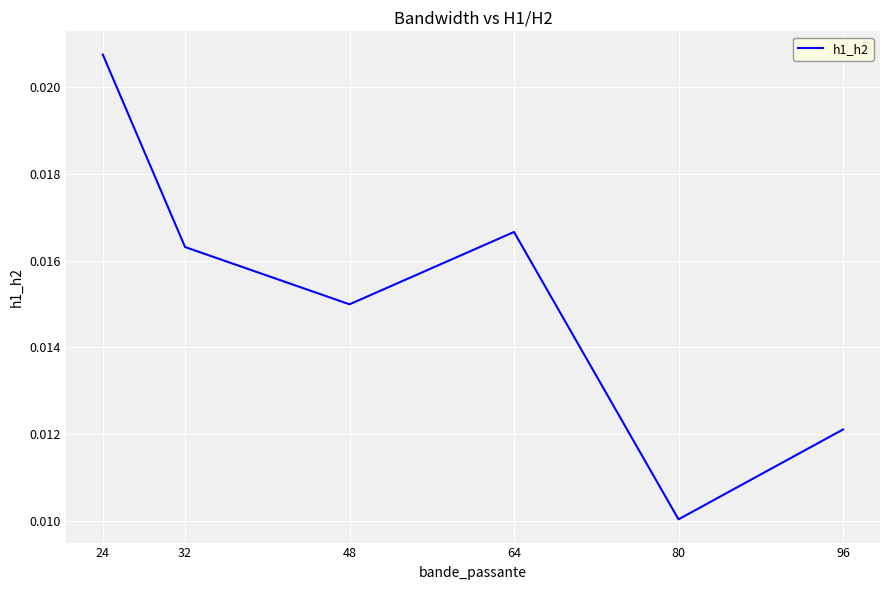

Rank the categories by value from lowest to highest.

80, 96, 48, 32, 64, 24